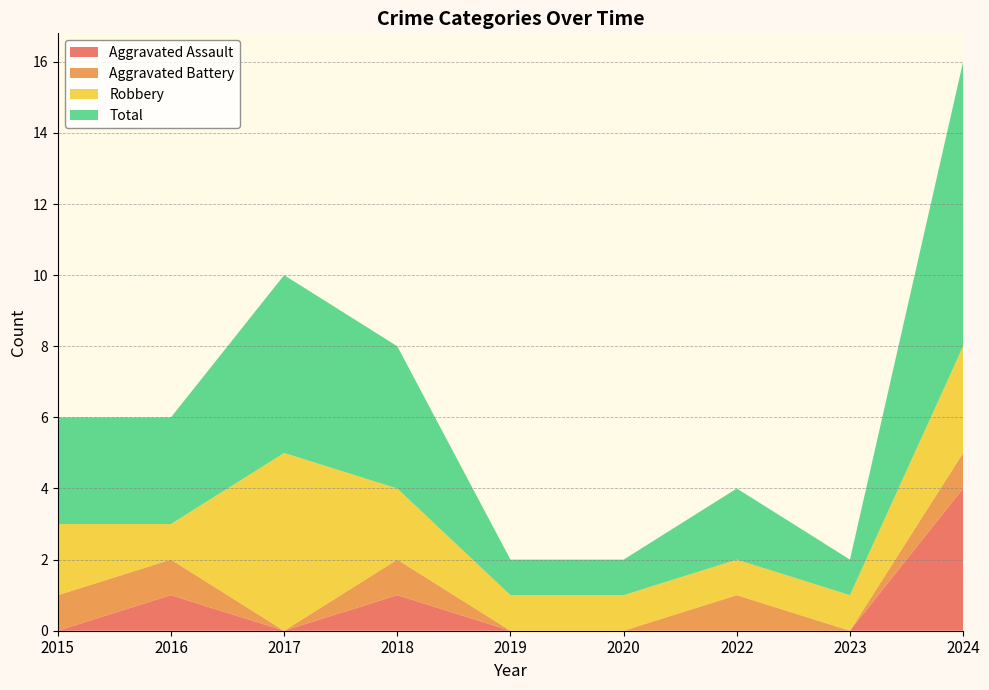

Reading left to right, transcribe all the data shown in this chart.

Aggravated Assault: 0	1	0	1	0	0	0	0	4
Aggravated Battery: 1	1	0	1	0	0	1	0	1
Robbery: 2	1	5	2	1	1	1	1	3
Total: 3	3	5	4	1	1	2	1	8